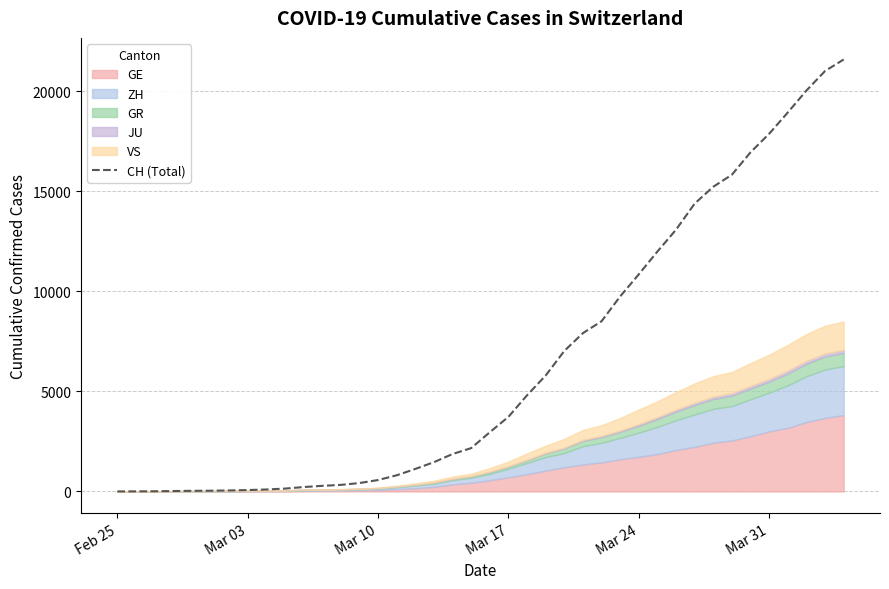

At which category does the chart reach its minimum across all series?

Feb 25